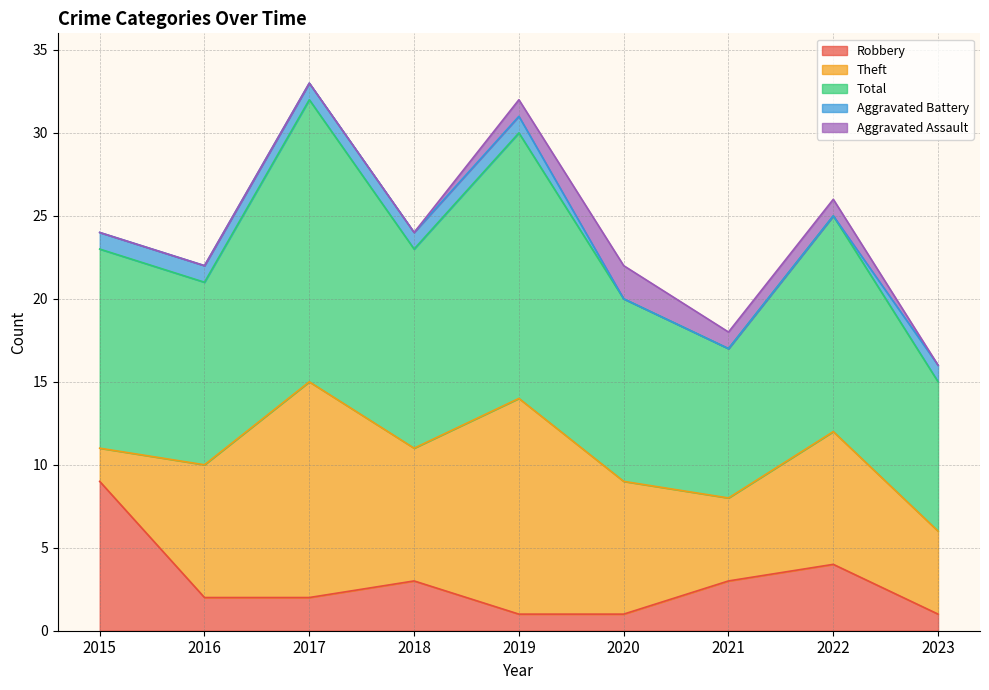

How many lines are shown in the chart?

5